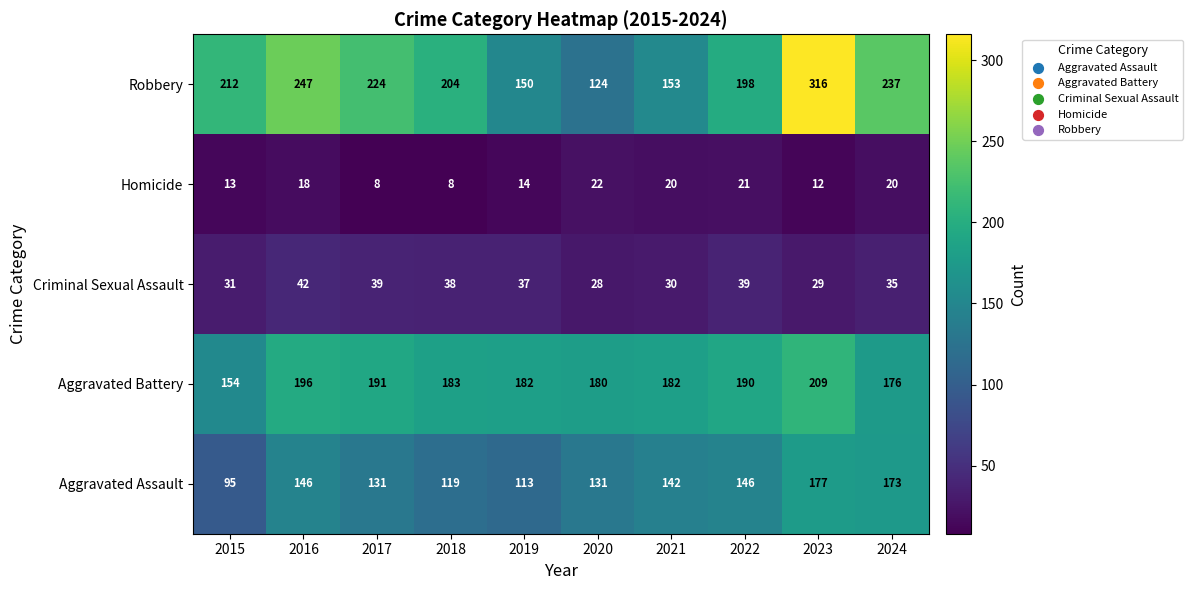

Count the number of categories in the chart.

10